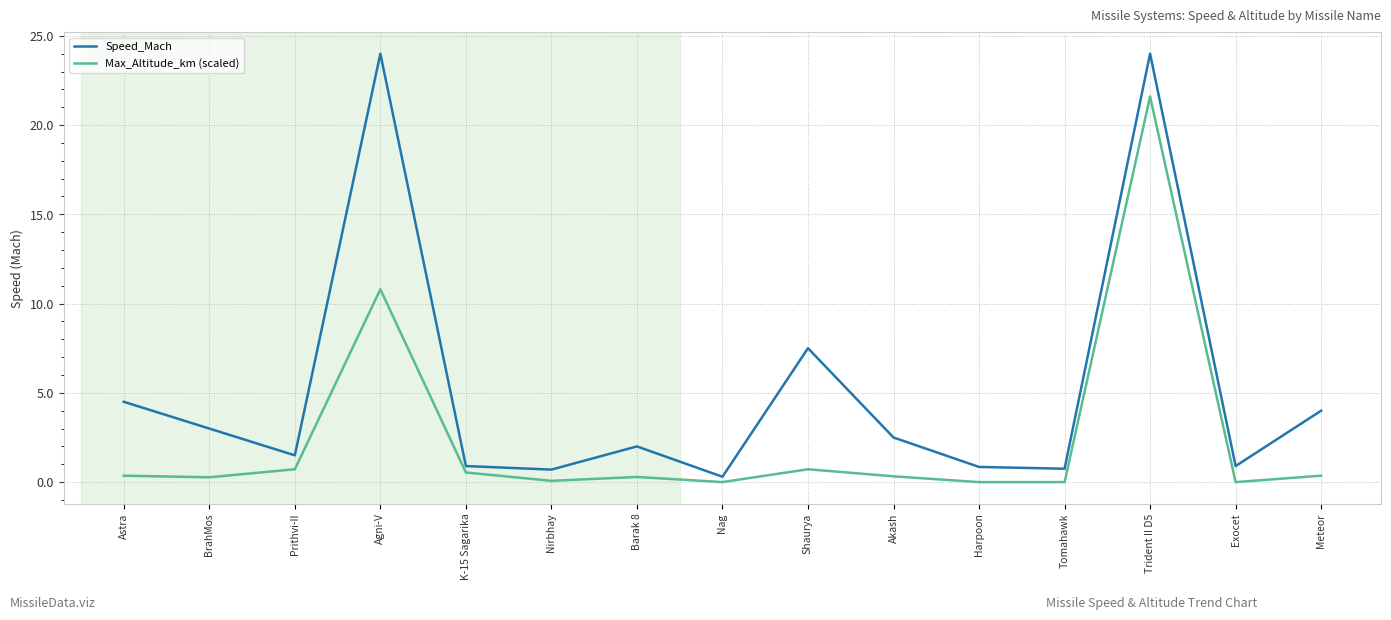

True or false: Max_Altitude_km (scaled) has more than 2 points higher than both neighbors.

True